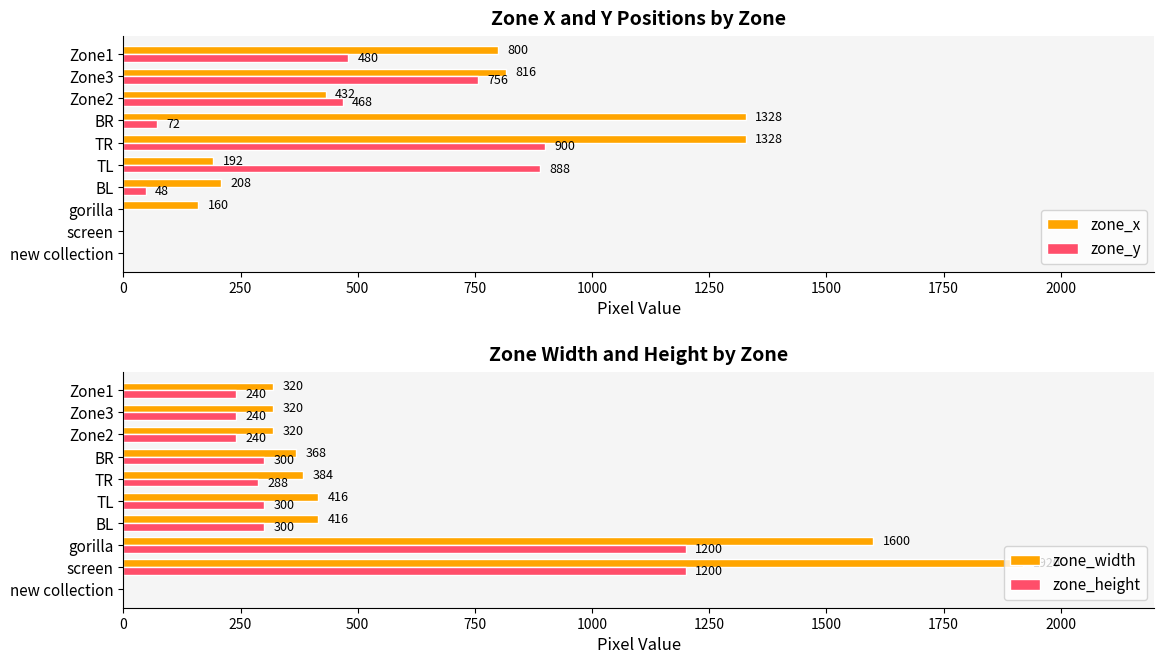

The value of zone_y at Zone2 is 115. True or false?

False